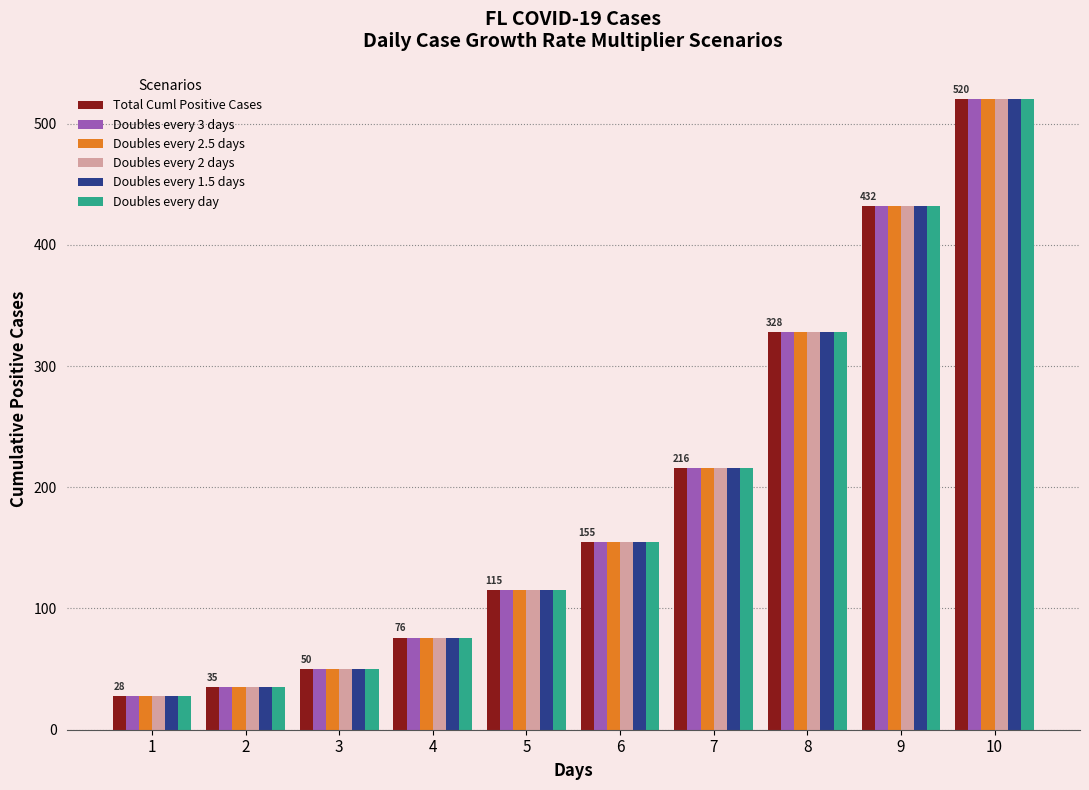

The value of Doubles every 2.5 days at 9 is 155. True or false?

False